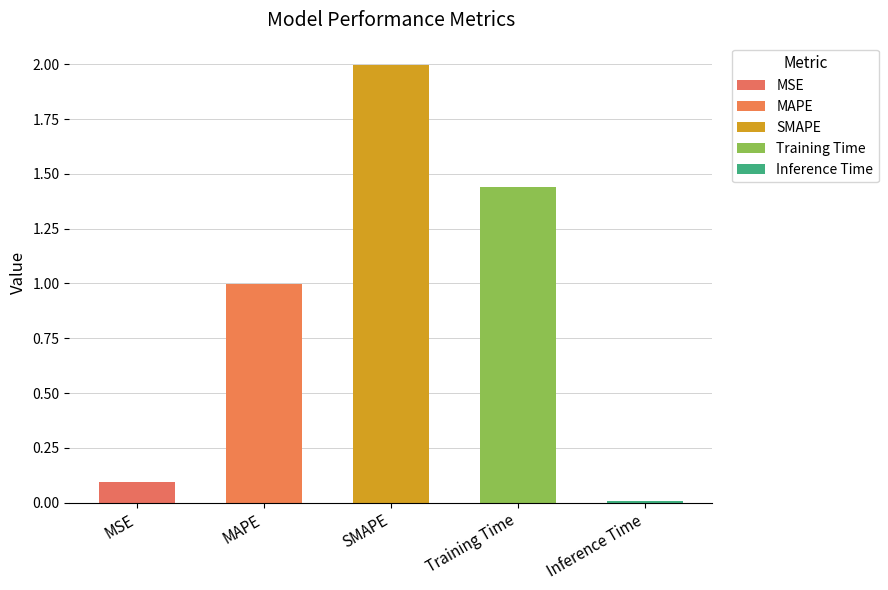

Reading right to left, extract all data points from this chart.

0.0	1.4	2.0	1.0	0.1